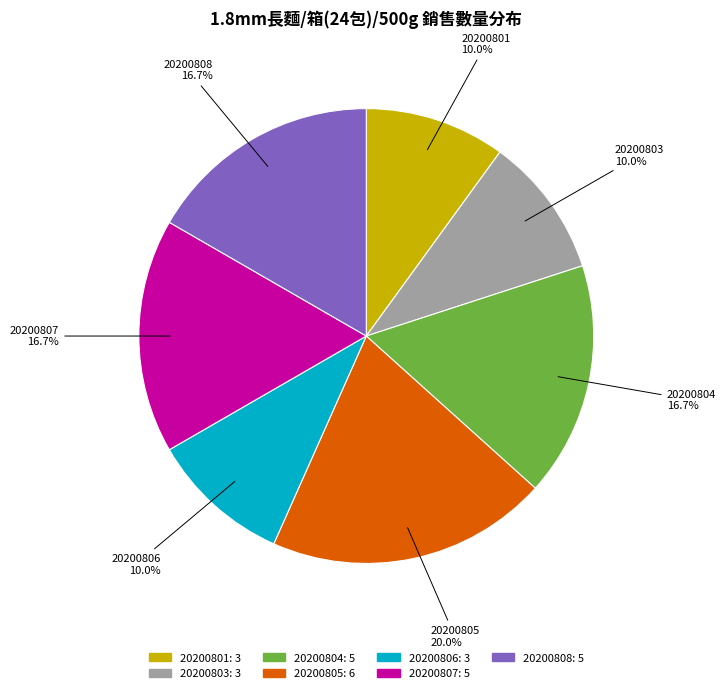

To the nearest percent, what is the difference between the largest and smallest slice percentages?

10%